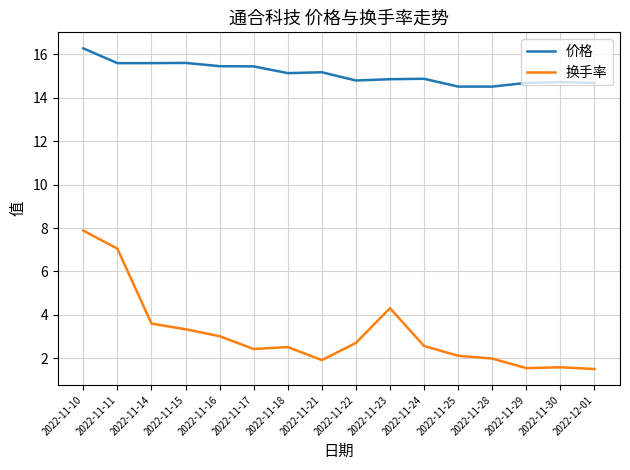

List the series in order of their overall mean, lowest first.

换手率, 价格